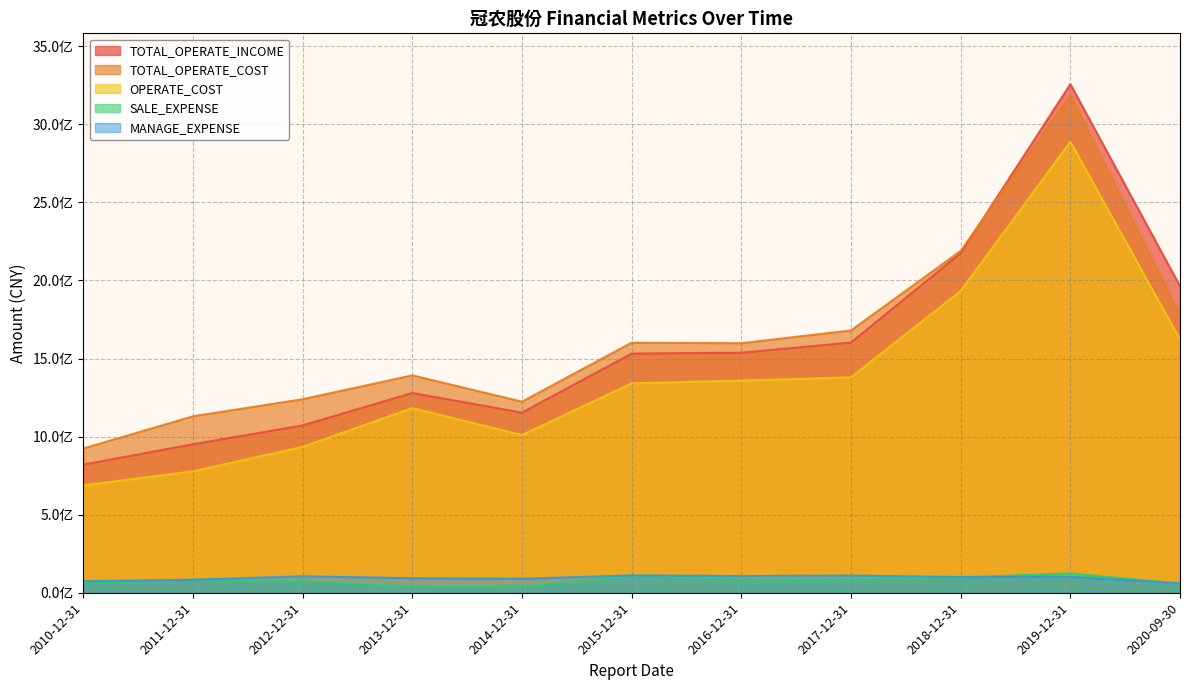

At which label does OPERATE_COST first exceed 1341096154?

2015-12-31